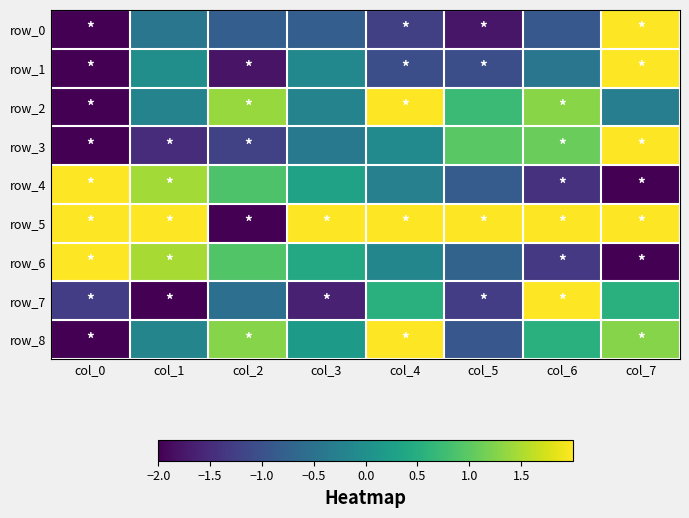

What value does the row_3 series have at col_0?

-2.0